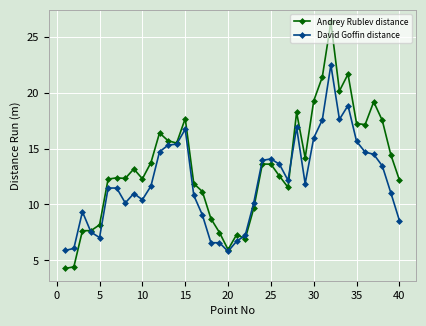

Which series has the largest range (max minus min)?

Andrey Rublev distance